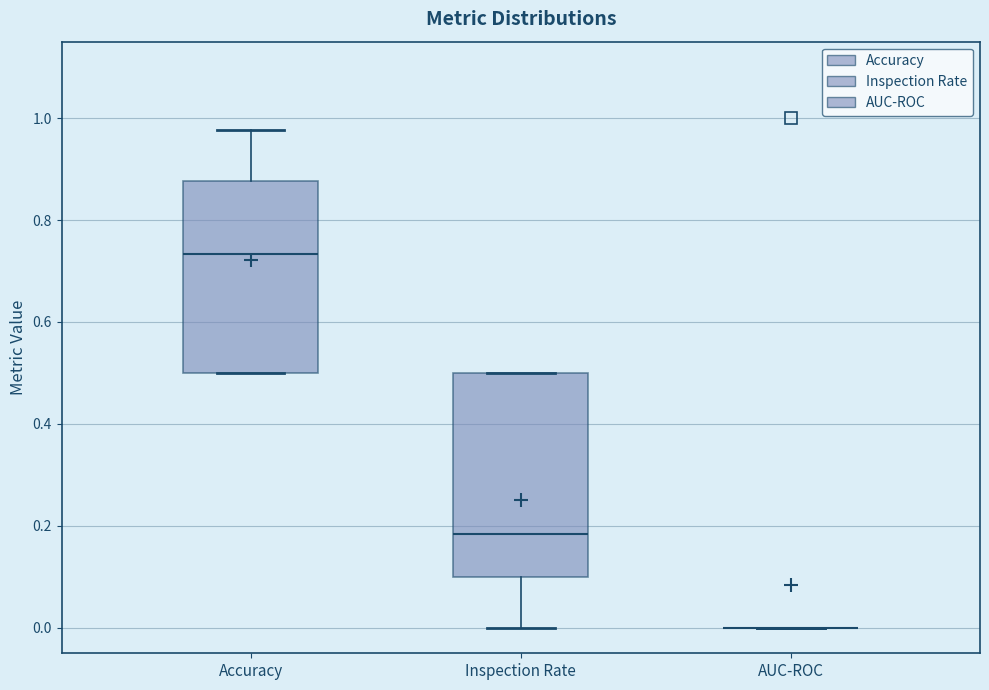

Where does the upper whisker of the box for Accuracy end on the y-axis? The values are not printed on the chart, so give them approximately, as read against the axis.

0.98